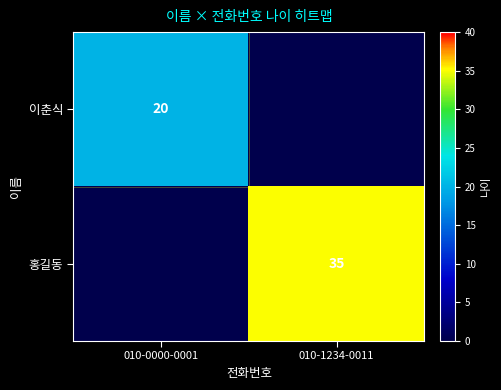

Is the value of 이춘식 at 010-0000-0001 greater than the value of 홍길동 at 010-1234-0011?

No